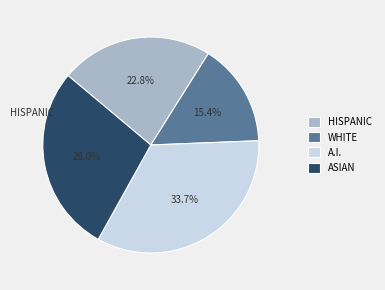

Which category has the biggest portion of the pie?

A.I.